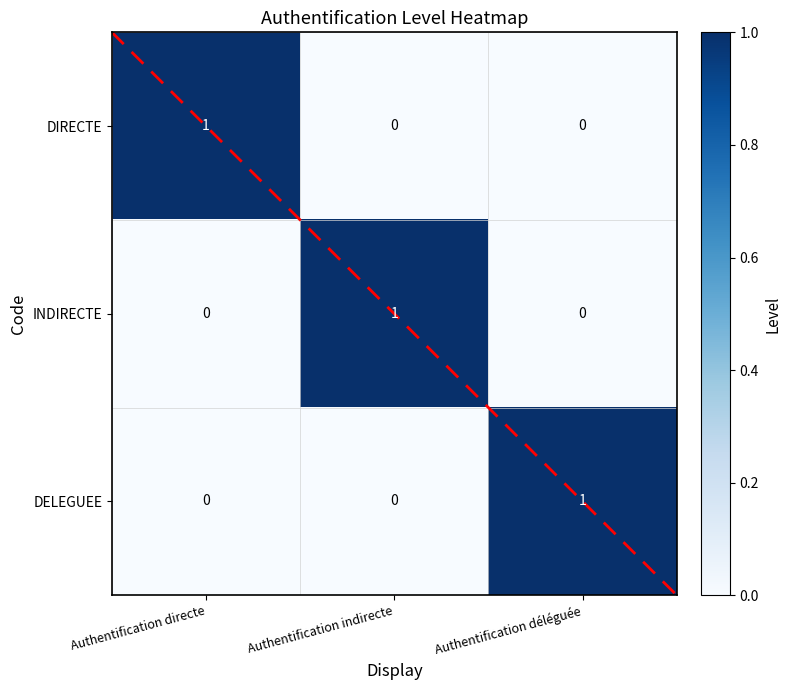

The DIRECTE series shows 0 at Authentification déléguée. True or false?

True